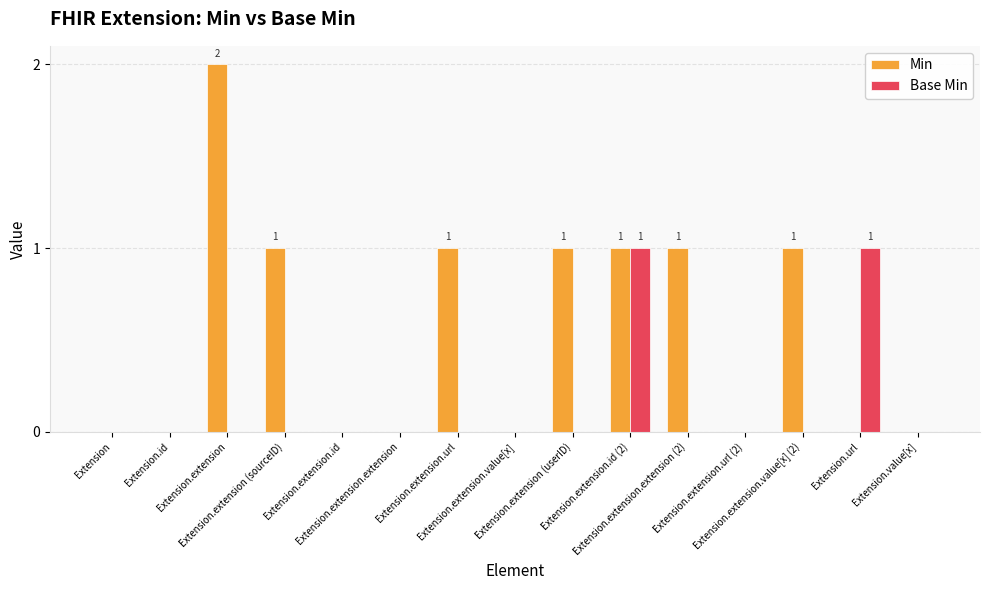

Reading left to right, what are all the values shown in this chart?

Min: 0	0	2	1	0	0	1	0	1	1	1	0	1	0	0
Base Min: 0	0	0	0	0	0	0	0	0	1	0	0	0	1	0